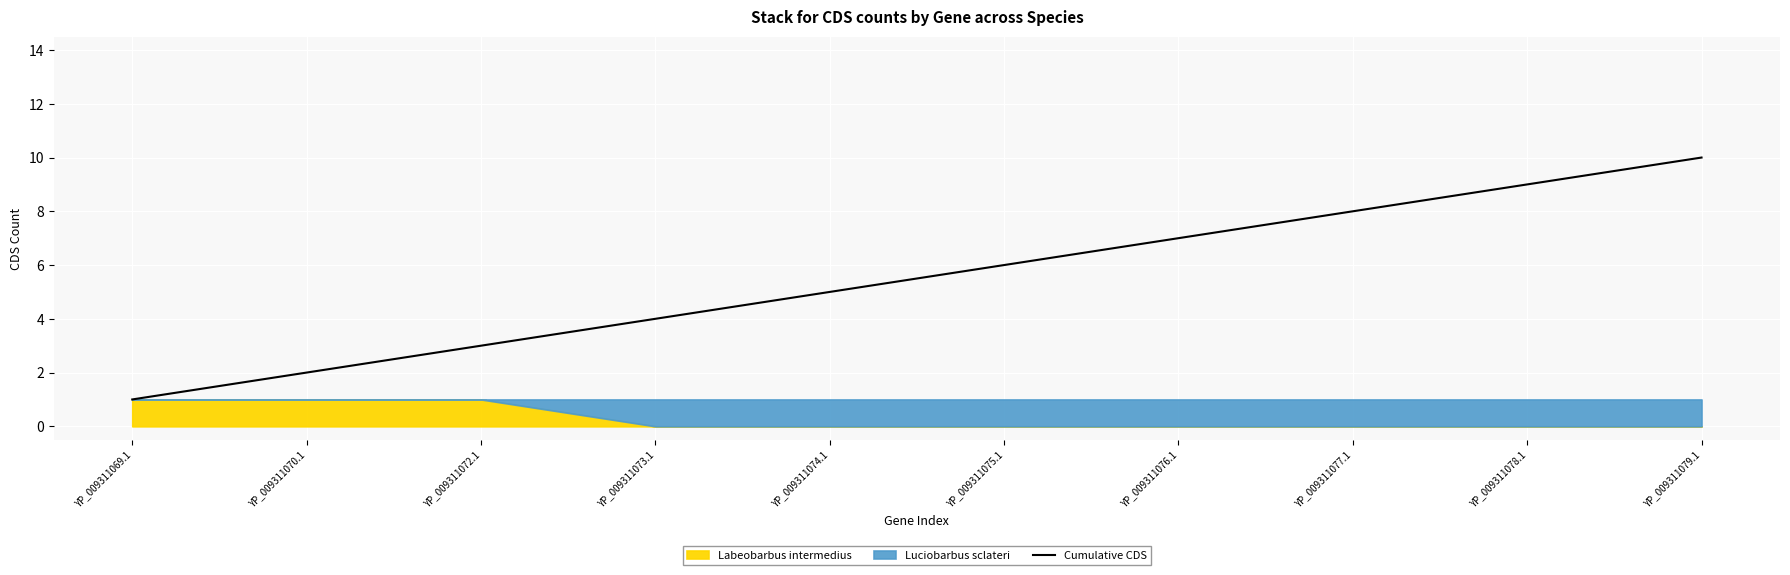

Reading left to right, list all the values displayed in this chart.

YP_009311069.1=1	YP_009311070.1=2	YP_009311072.1=3	YP_009311073.1=4	YP_009311074.1=5	YP_009311075.1=6	YP_009311076.1=7	YP_009311077.1=8	YP_009311078.1=9	YP_009311079.1=10